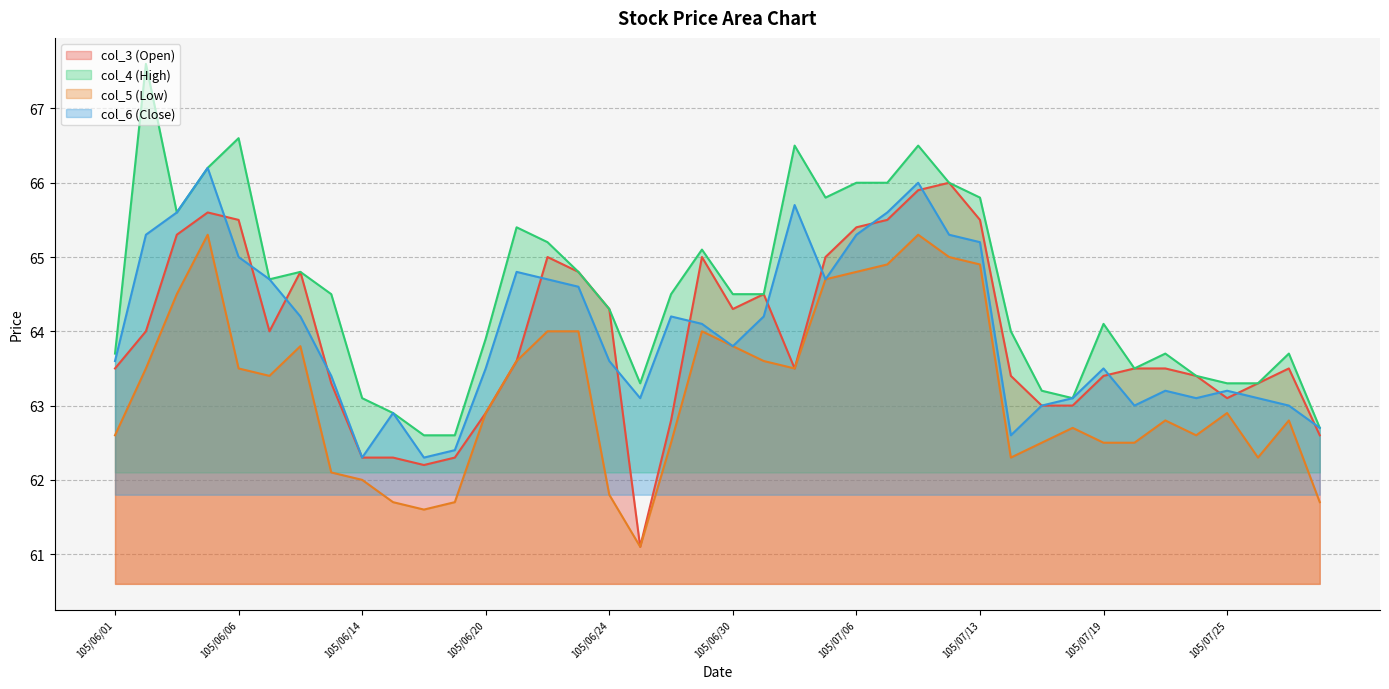

How many lines are shown in the chart?

4